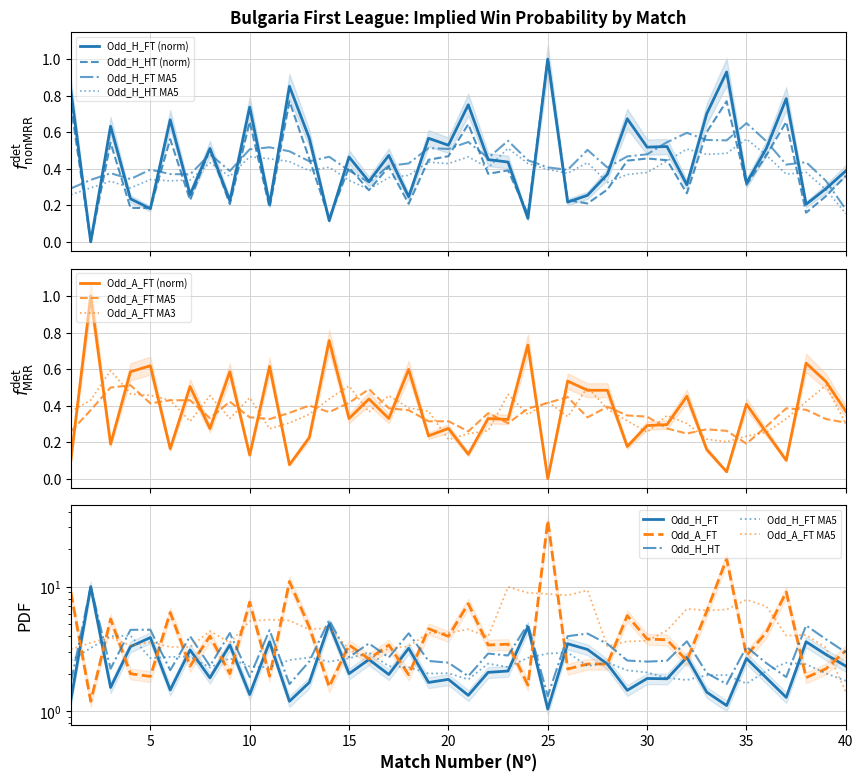

At which category is the sum across all series the highest?

25